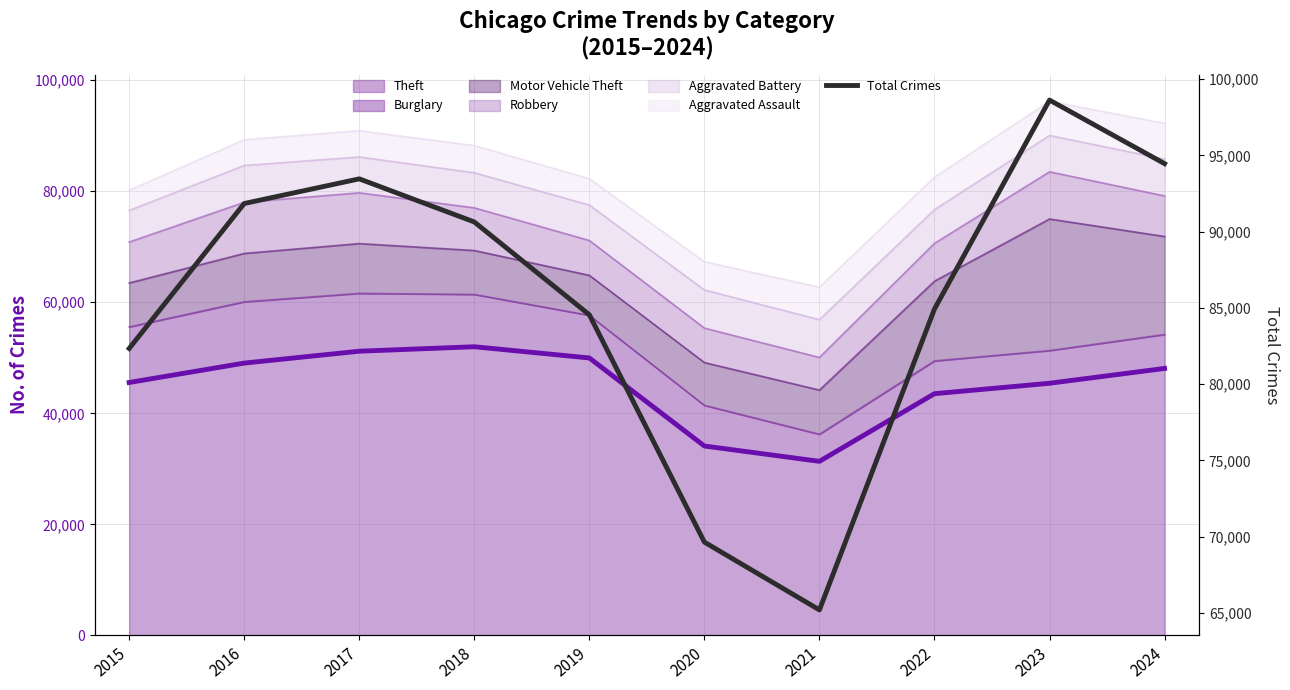

Reading left to right, transcribe all the data shown in this chart.

82343	91845	93462	90636	84552	69649	65205	84931	98626	94460